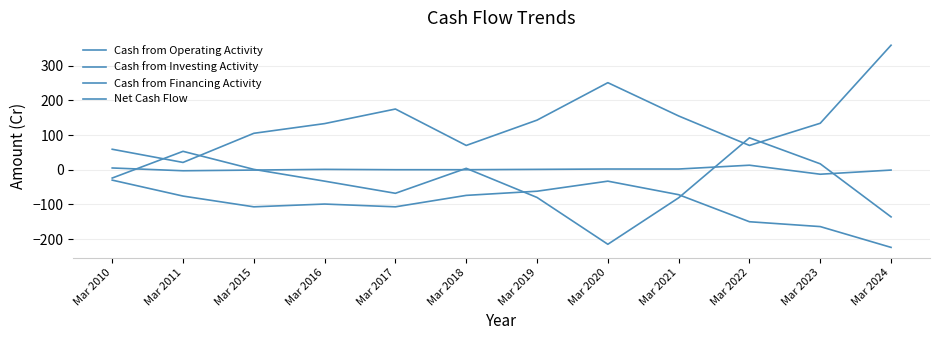

Where is Net Cash Flow nearest to the value 0?

Mar 2017